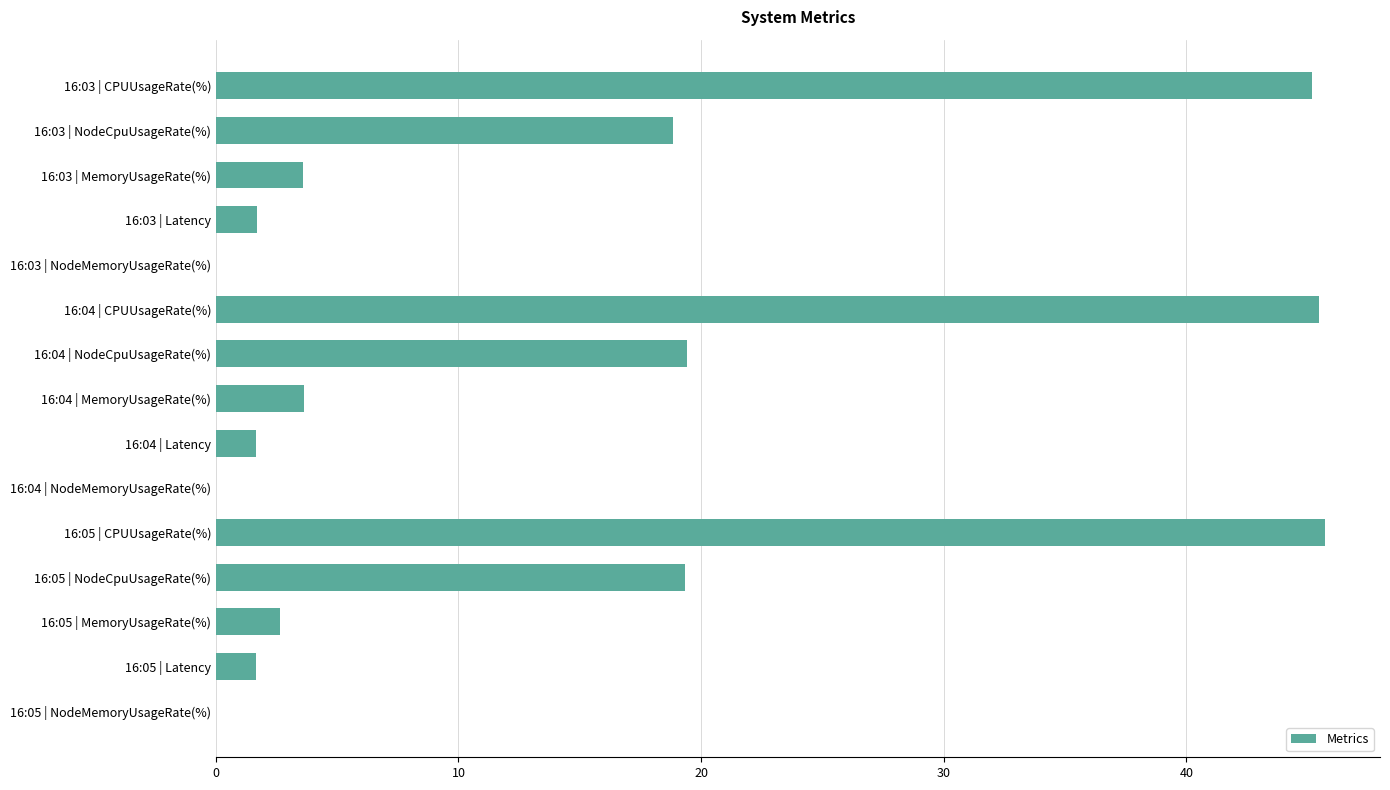

Is it true that the value at 16:03 | NodeCpuUsageRate(%) is 18.8?

True